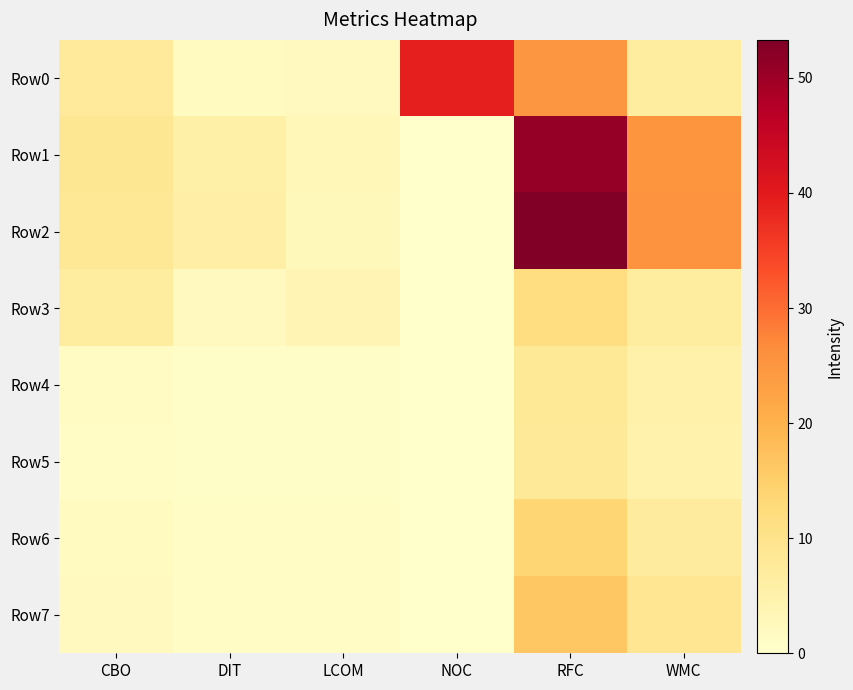

Which category has the lowest value across all series?

NOC